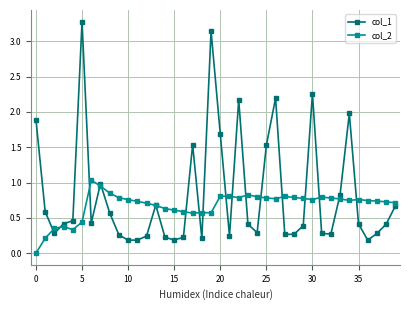

True or false: col_2 has more than 1 points higher than both neighbors.

True